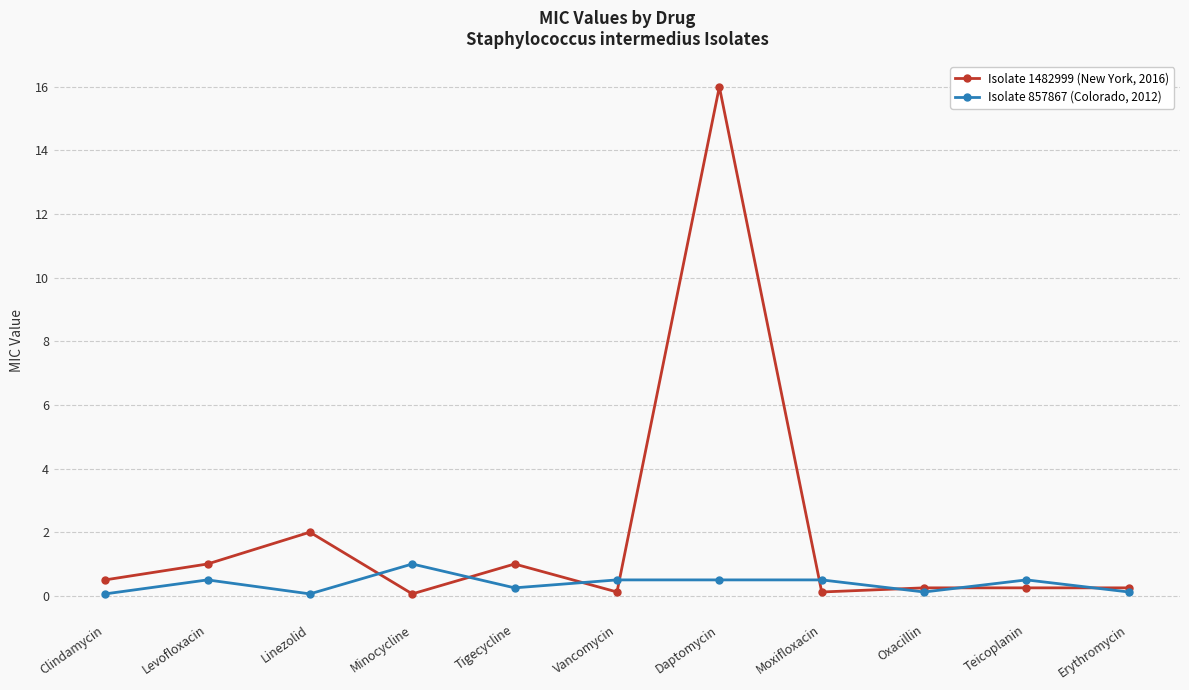

What is the maximum value shown in the chart?

16.0